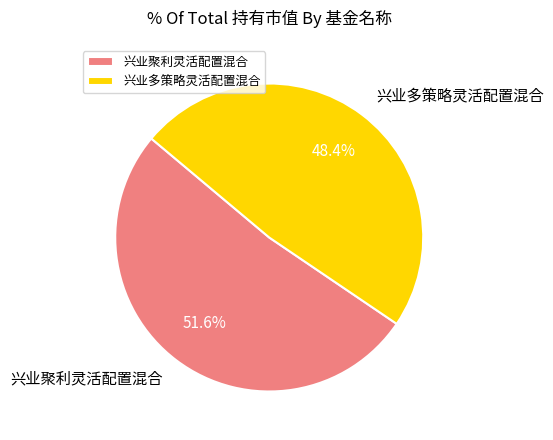

Which category has the smallest portion of the pie?

兴业多策略灵活配置混合